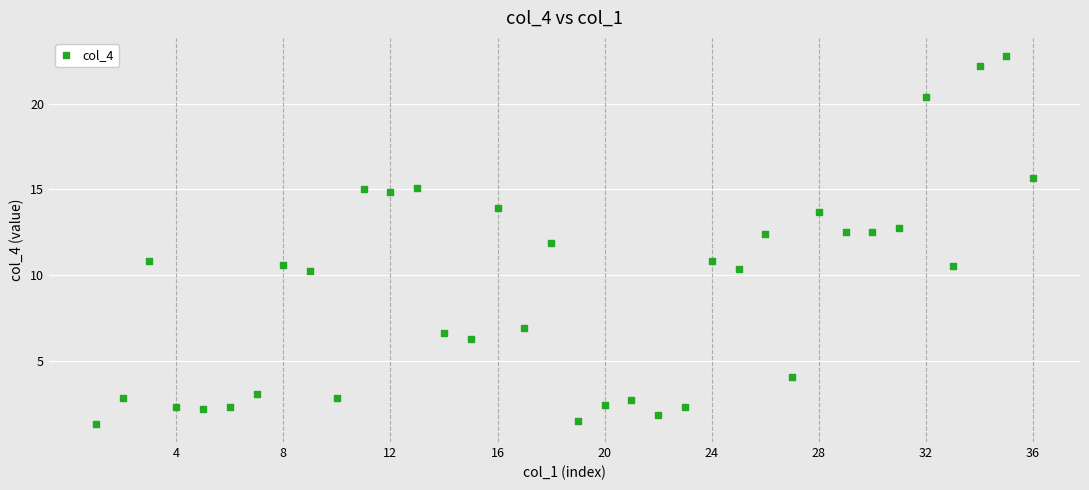

How many data points are displayed?

36